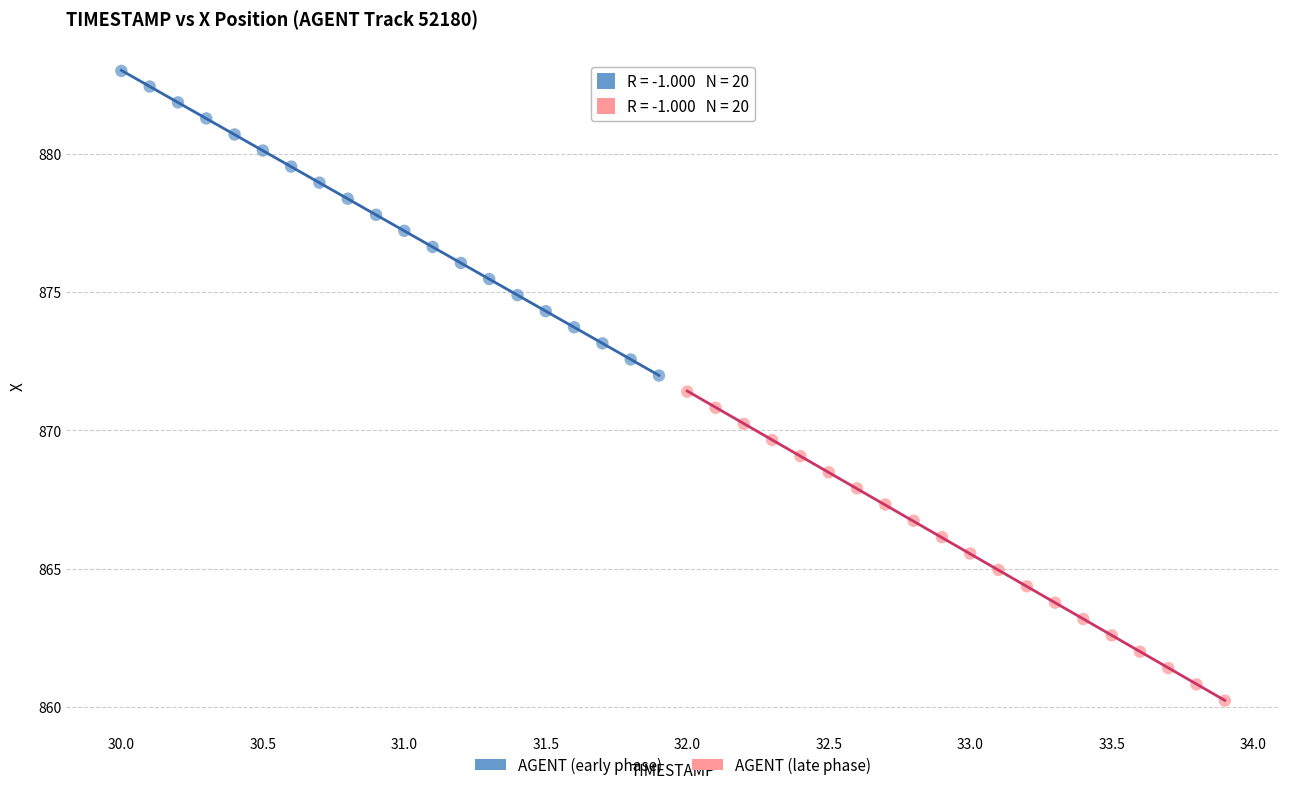

Which series has the widest spread of Y values?

AGENT (late phase)